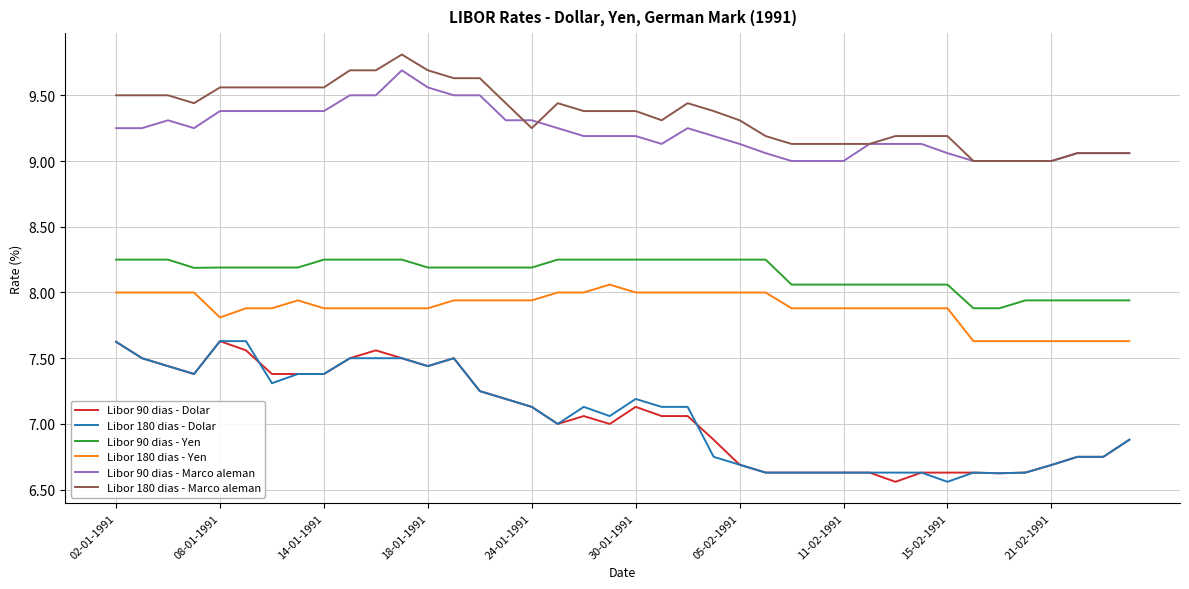

What is the difference between the maximum and minimum values in the Libor 90 dias - Marco aleman series?

0.7